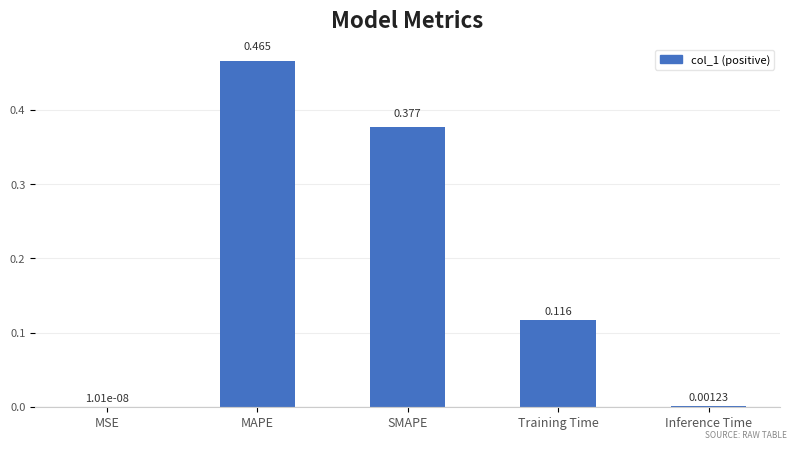

What is the sum of all values?

1.0